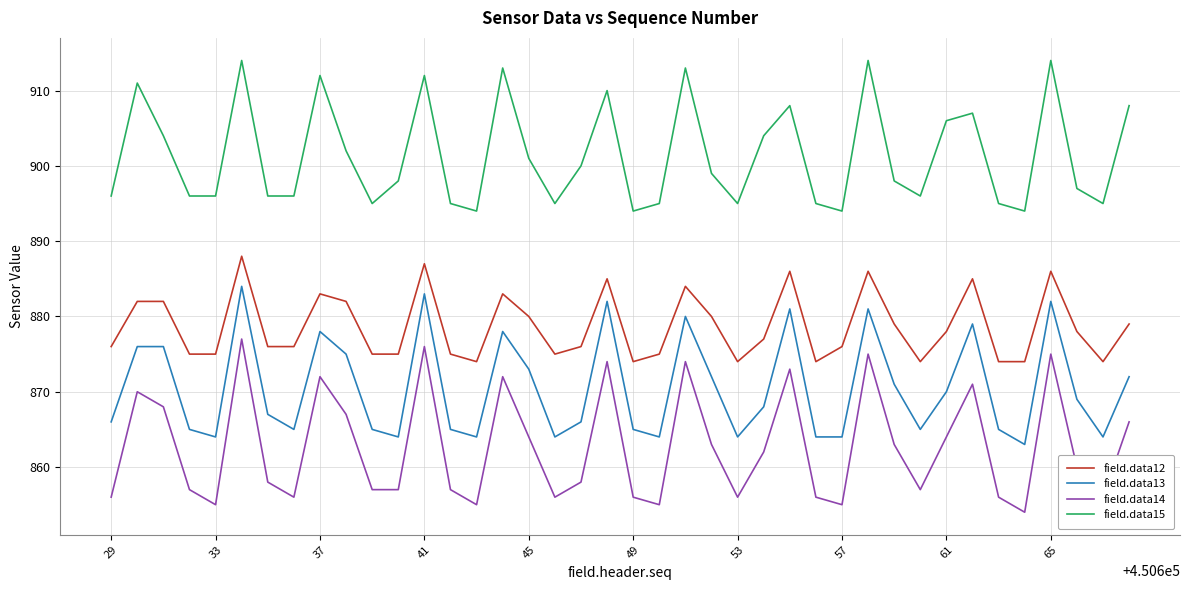

True or false: field.data15 has more than 1 points higher than both neighbors.

True